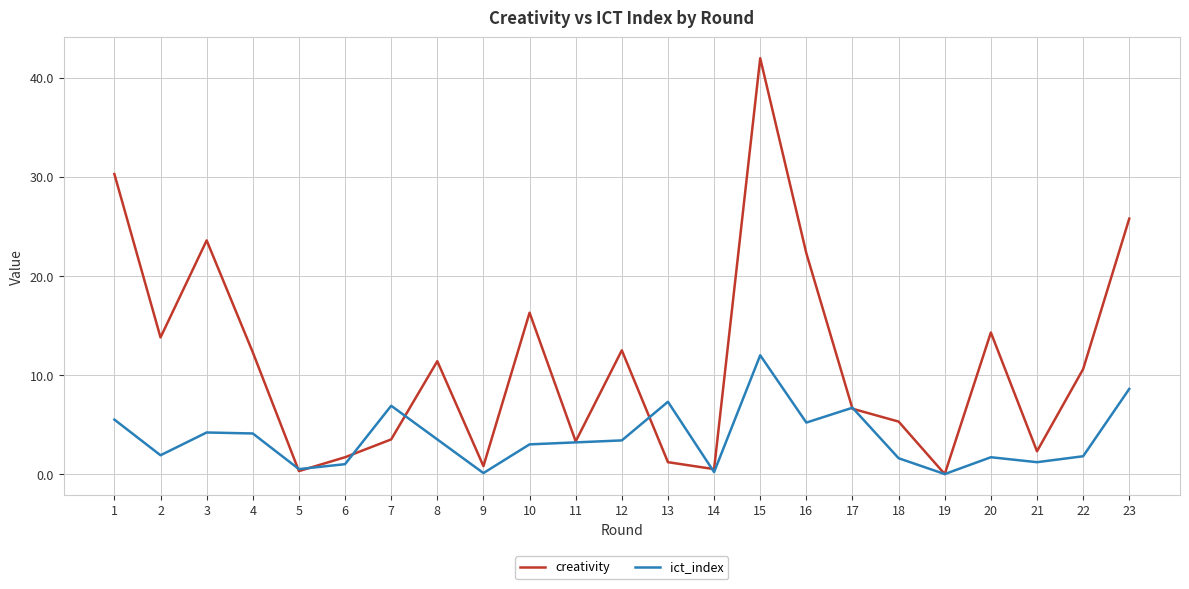

At which label does ict_index first exceed 3?

1